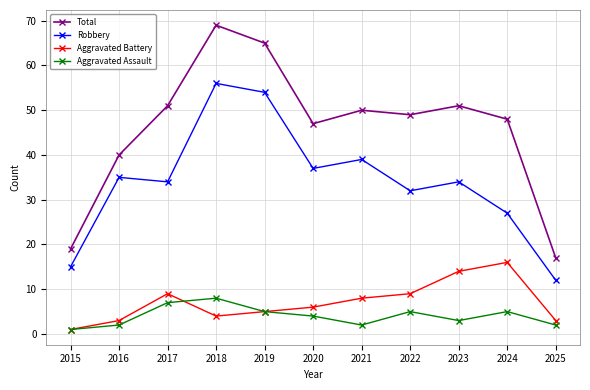

At how many categories does at least one series exceed 56?

2